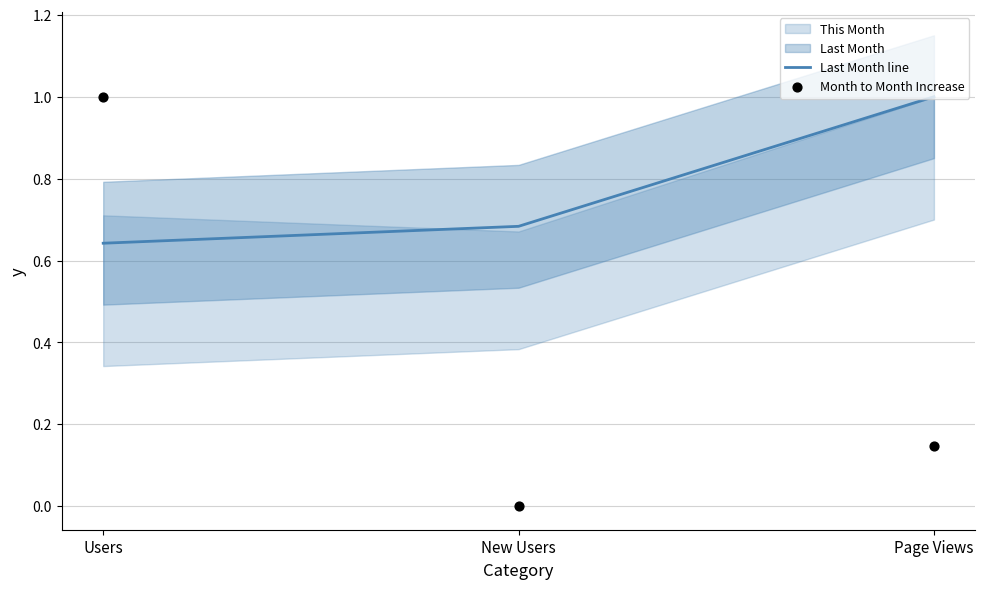

The value of Last Month line at New Users is 0.3. True or false?

False